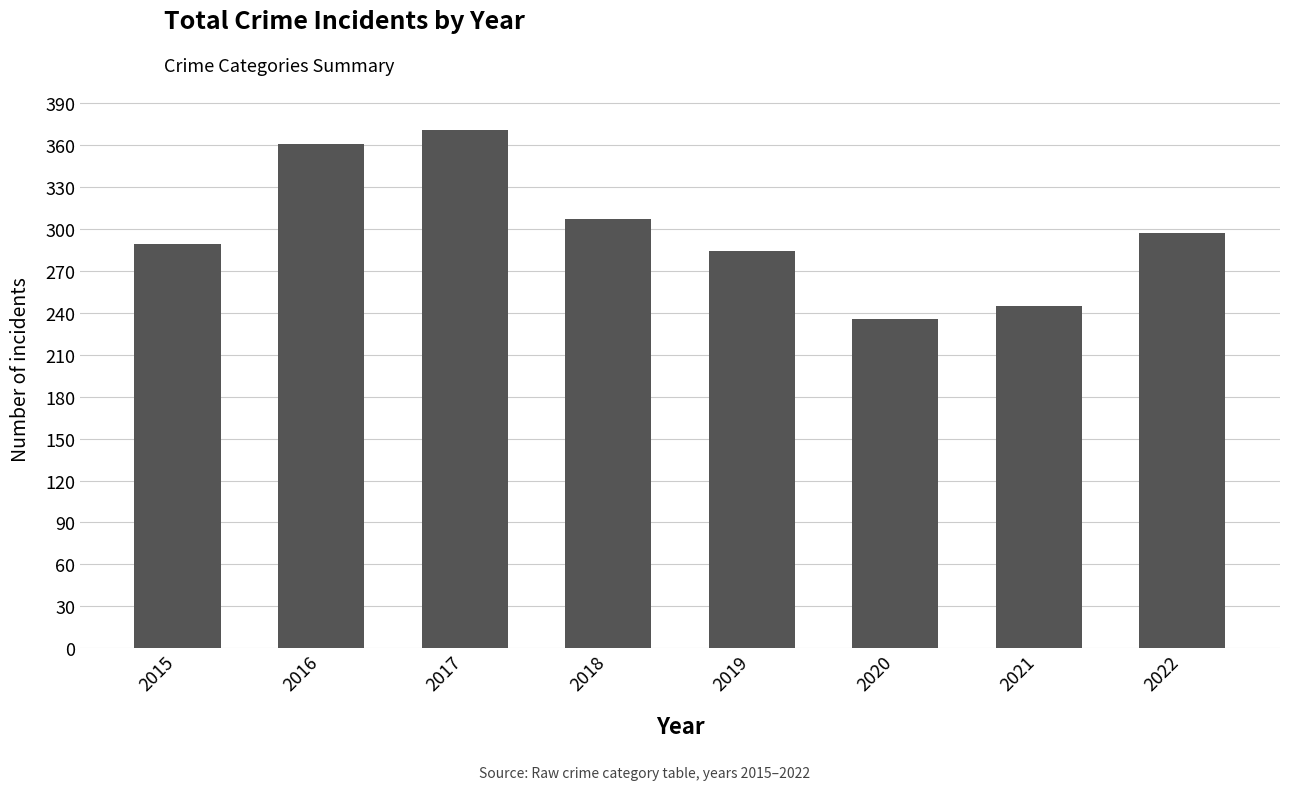

Which has a higher value, 2019 or 2018?

2018